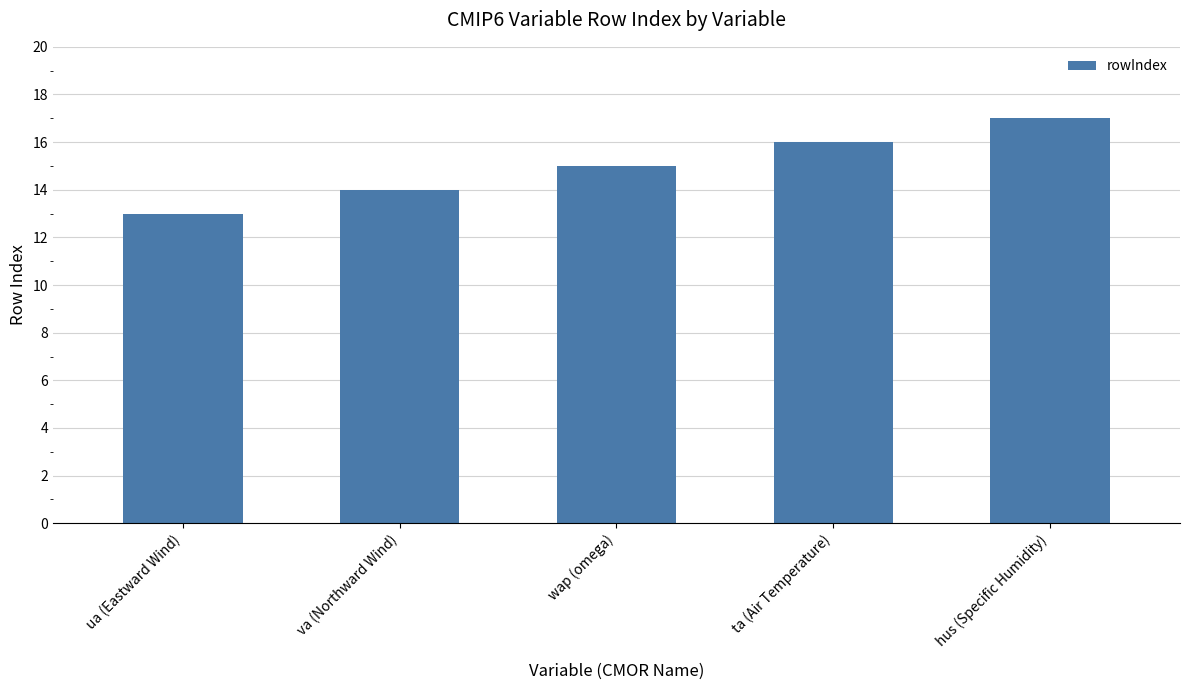

The value at ua (Eastward Wind) is 13. True or false?

True